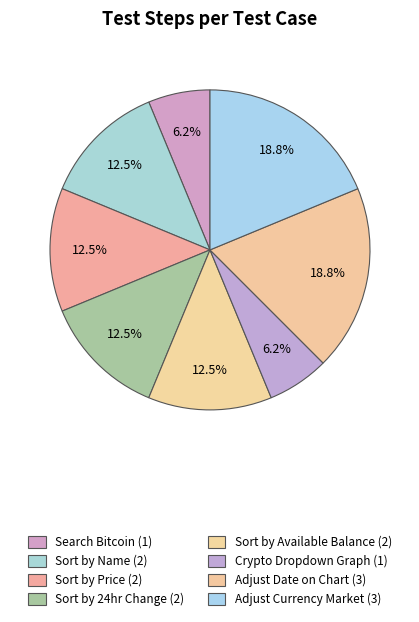

Is there any slice that represents more than half of the pie?

No